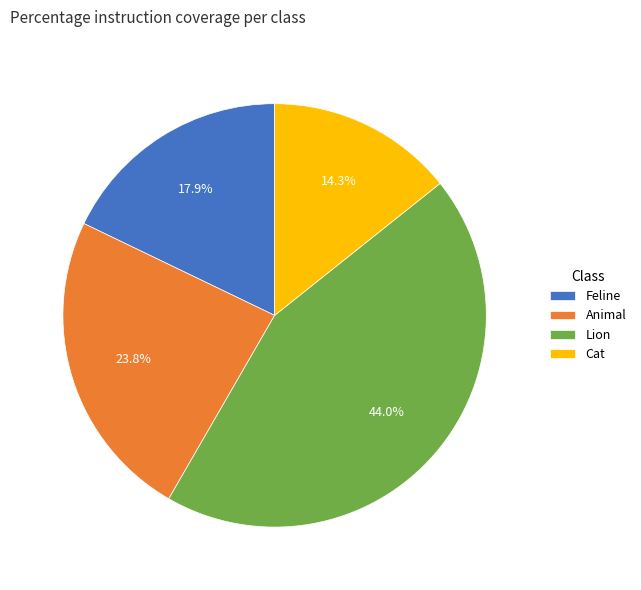

Which slice is the smallest?

Cat